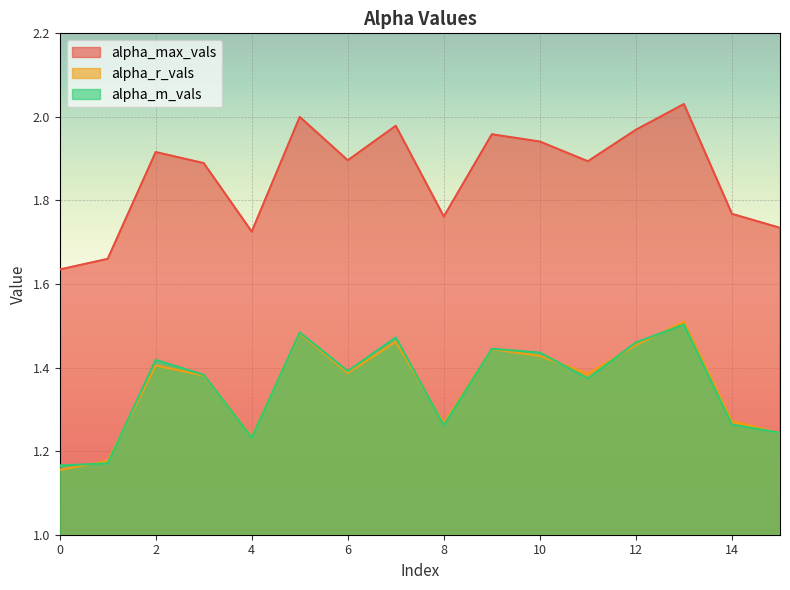

Between 2 and 8, which series saw the biggest shift?

alpha_m_vals